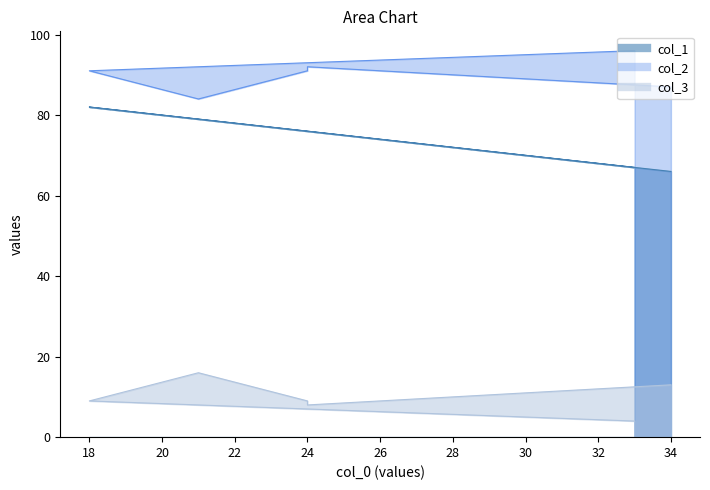

Reading left to right, what are all the values shown in this chart?

col_1: 34=66	24=76	24=76	21=79	18=82	33=67
col_2: 34=87	24=92	24=91	21=84	18=91	33=96
col_3: 34=13	24=8	24=9	21=16	18=9	33=4